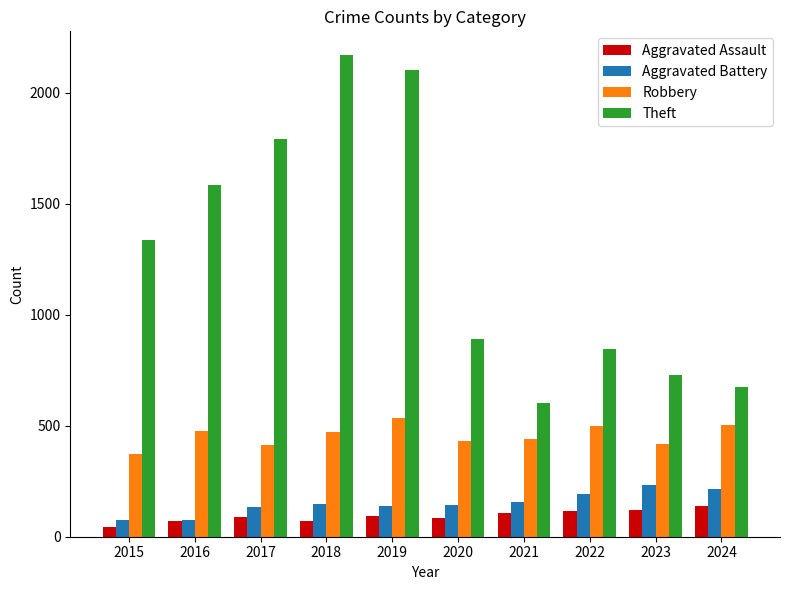

What is the maximum value for Robbery?

537